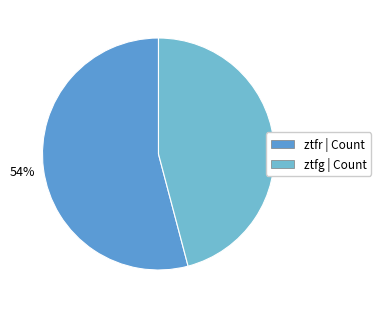

To the nearest percent, what portion does ztfg represent?

46%